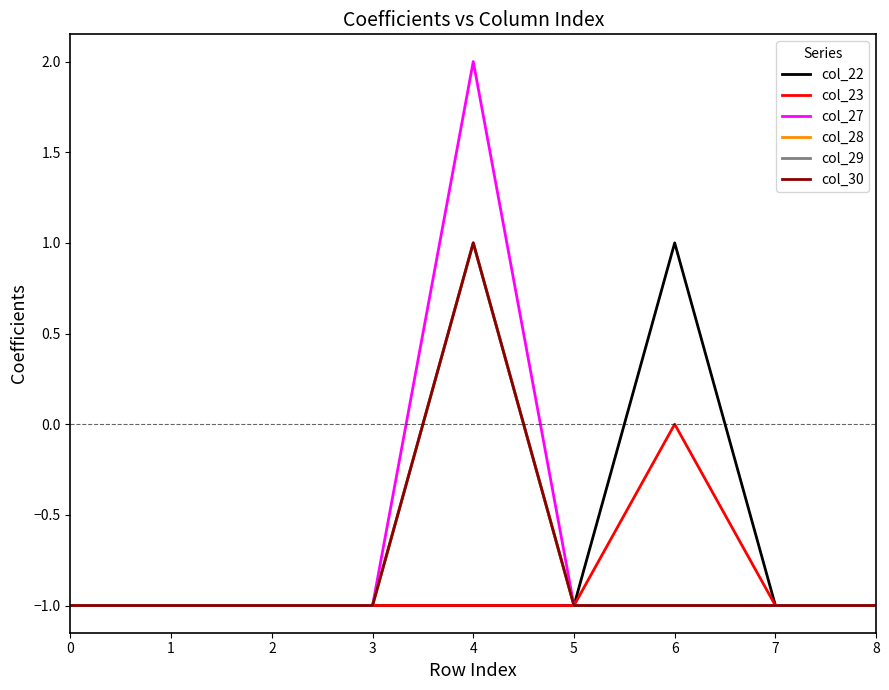

Which category has the highest value across all series?

4